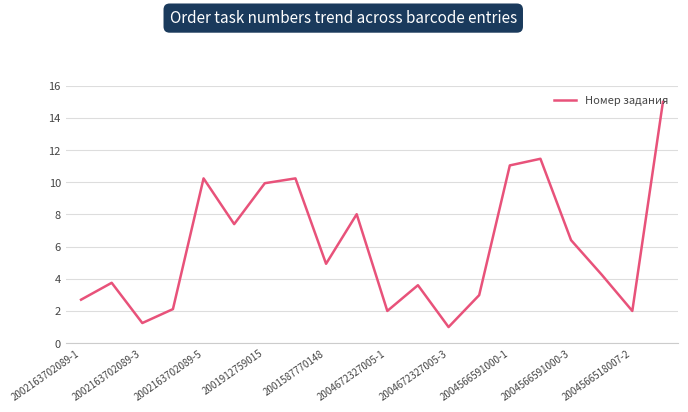

What is the smallest value displayed?

1.0